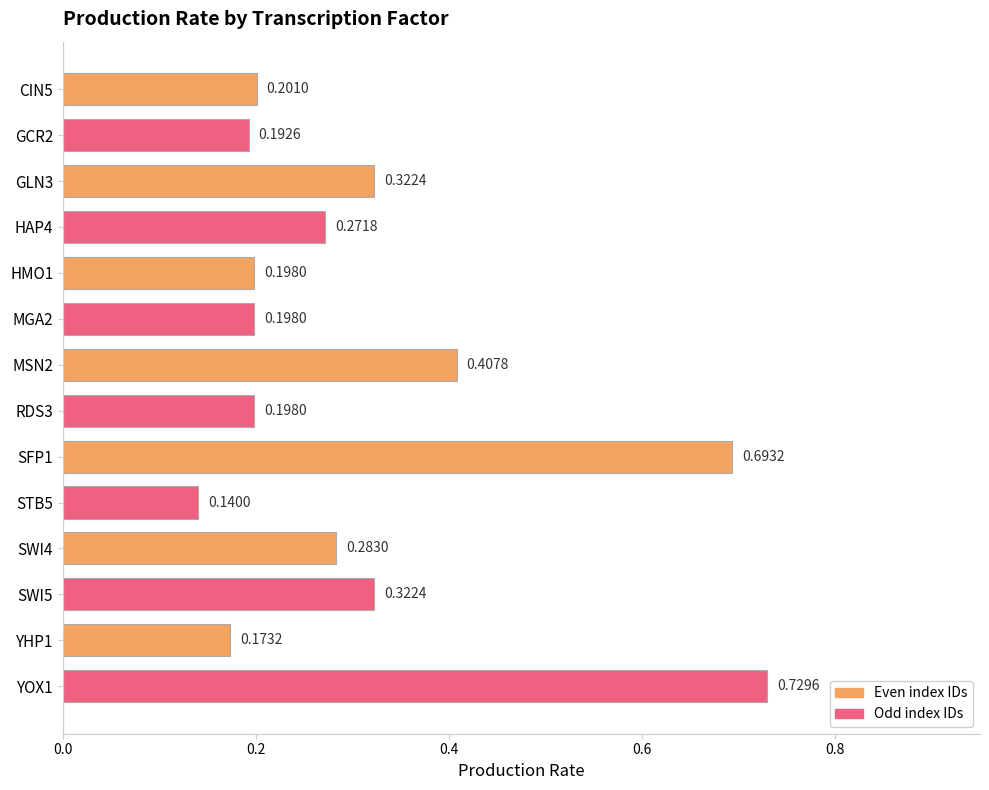

What is the change in value from GLN3 to SFP1?

+0.4